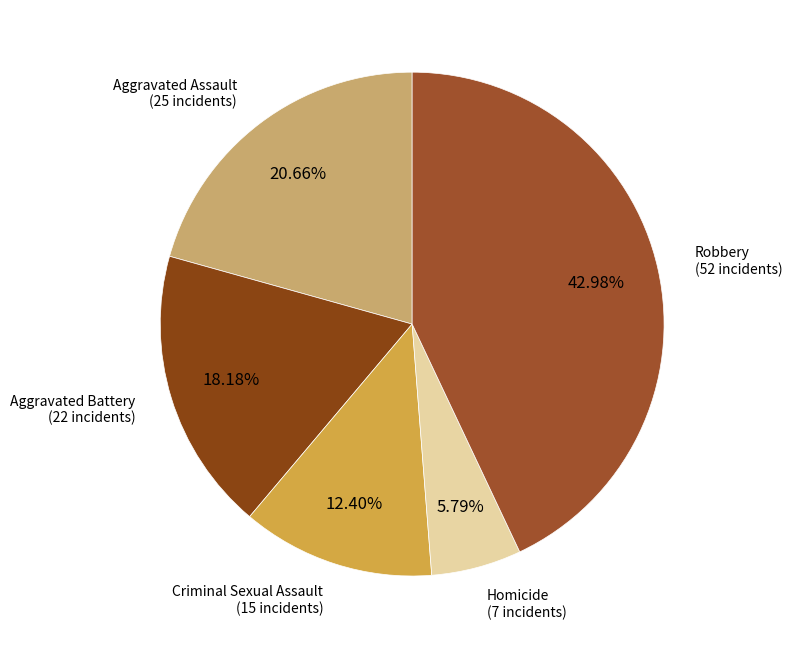

Between Homicide and Criminal Sexual Assault, which is larger?

Criminal Sexual Assault